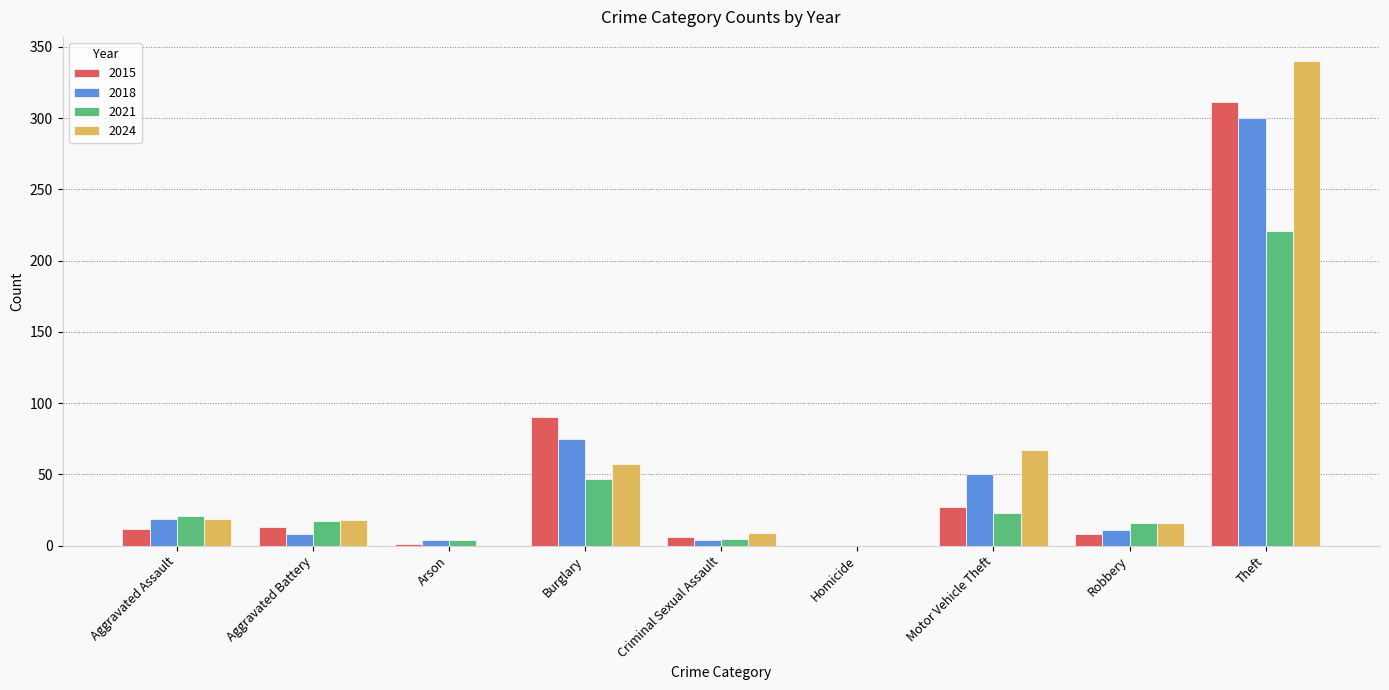

Does the chart contain stacked bars?

No